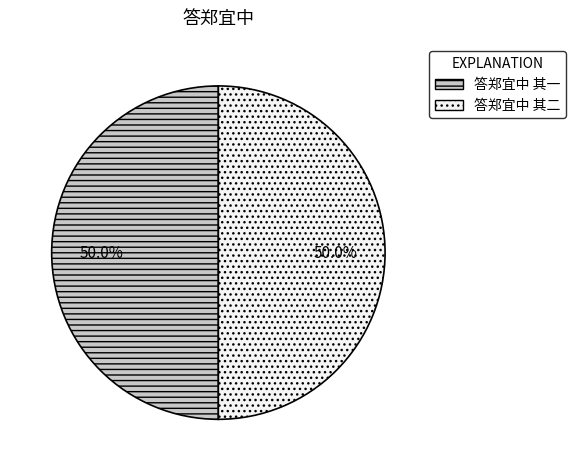

Is the sum of 答郑宜中 其二 and 答郑宜中 其一 greater than half?

Yes